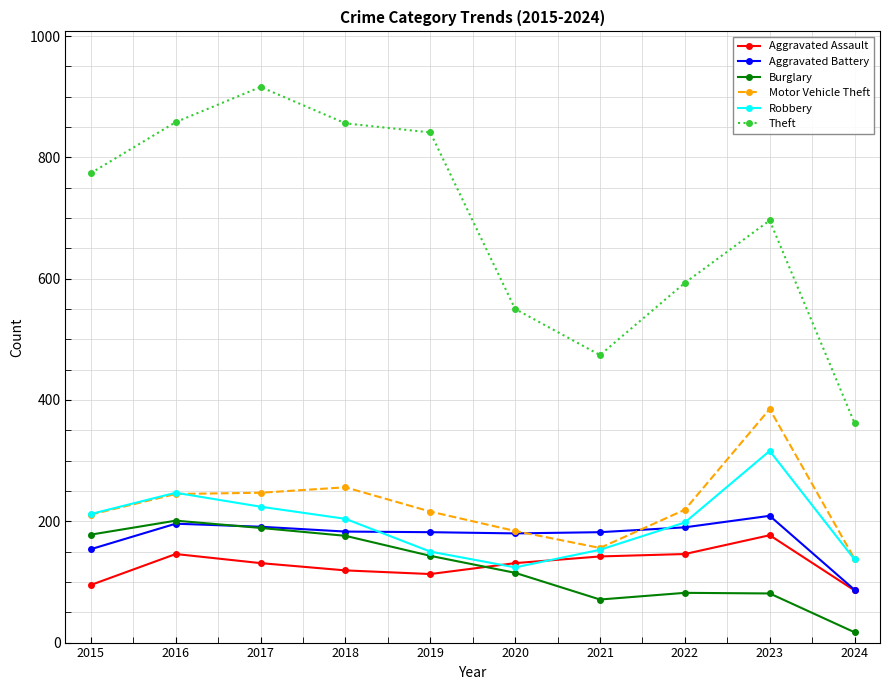

At which label does Aggravated Battery first exceed 183?

2016